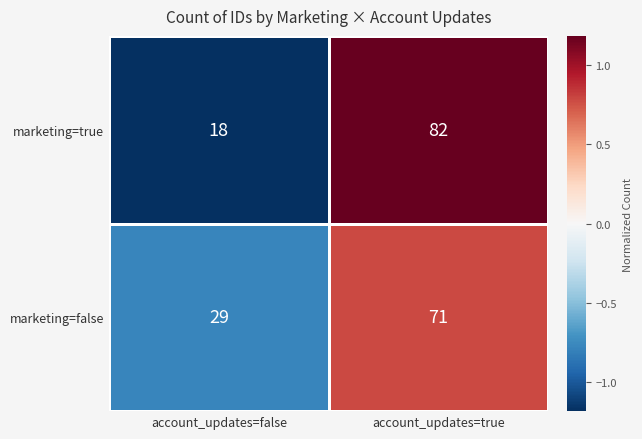

How many data points in marketing=false are less than 71?

1